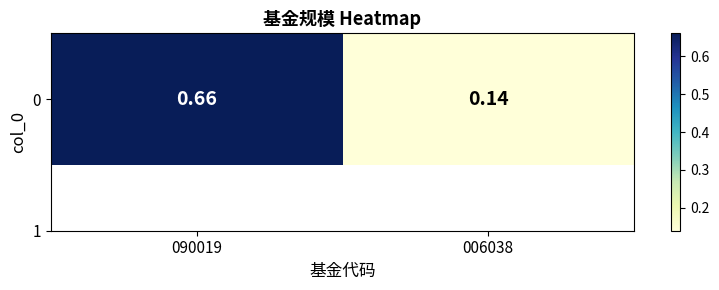

The value at 090019 is 0.4. True or false?

False